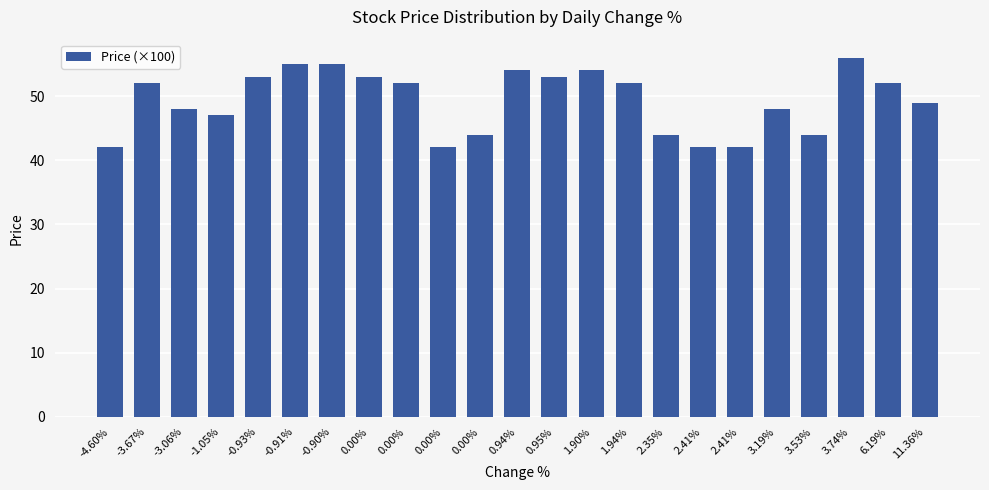

What is the ratio of the value at 3.74% to the value at -4.60%?

1.3